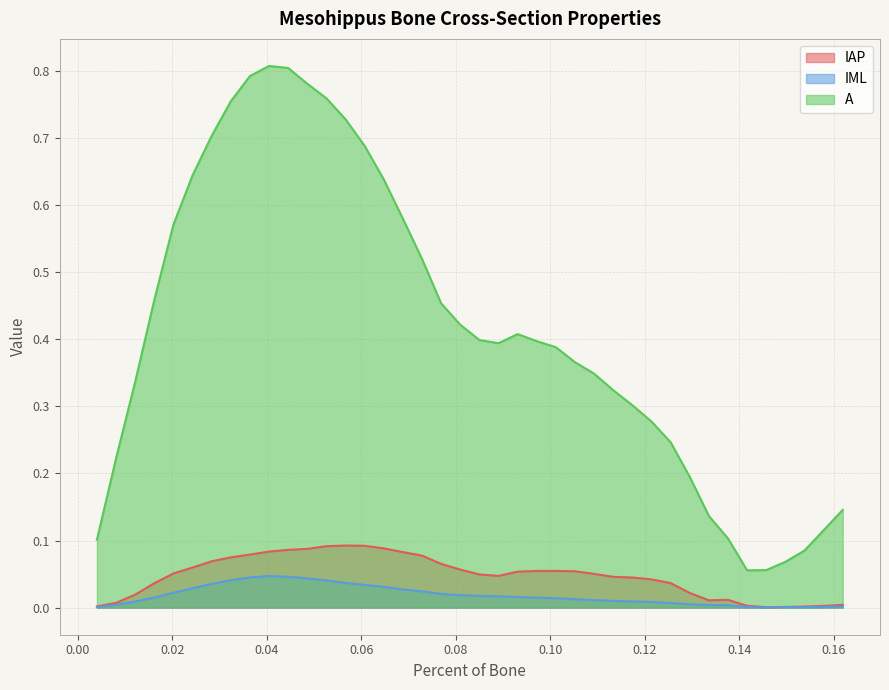

True or false: IAP and A intersect in this chart.

False